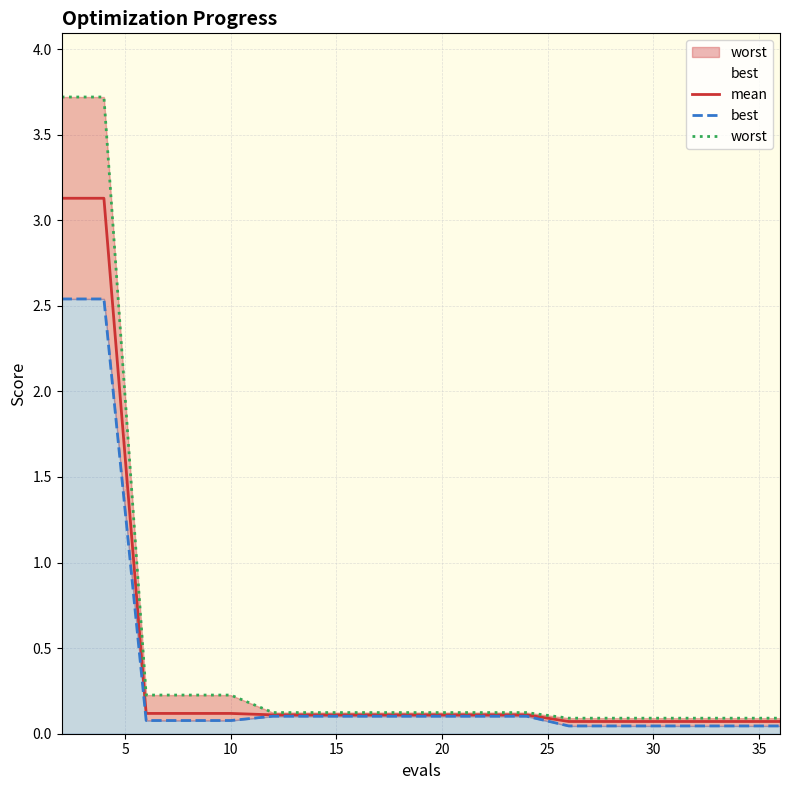

Is the value of best at 10 greater than the value of worst at 30?

No